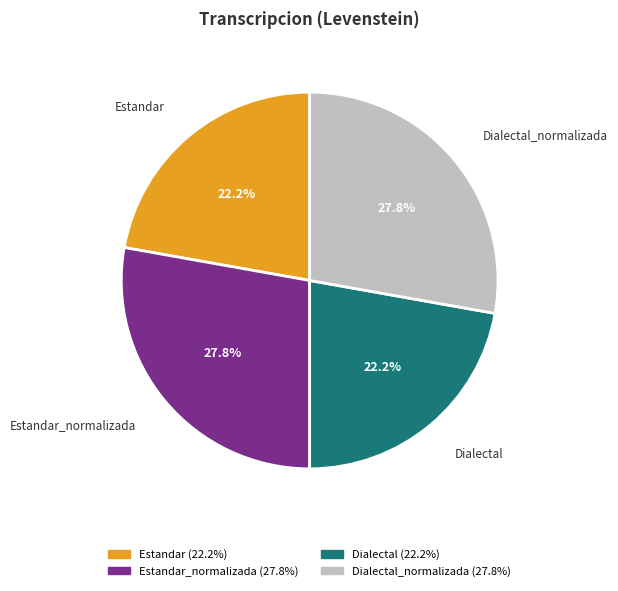

Is there any slice that represents more than half of the pie?

No